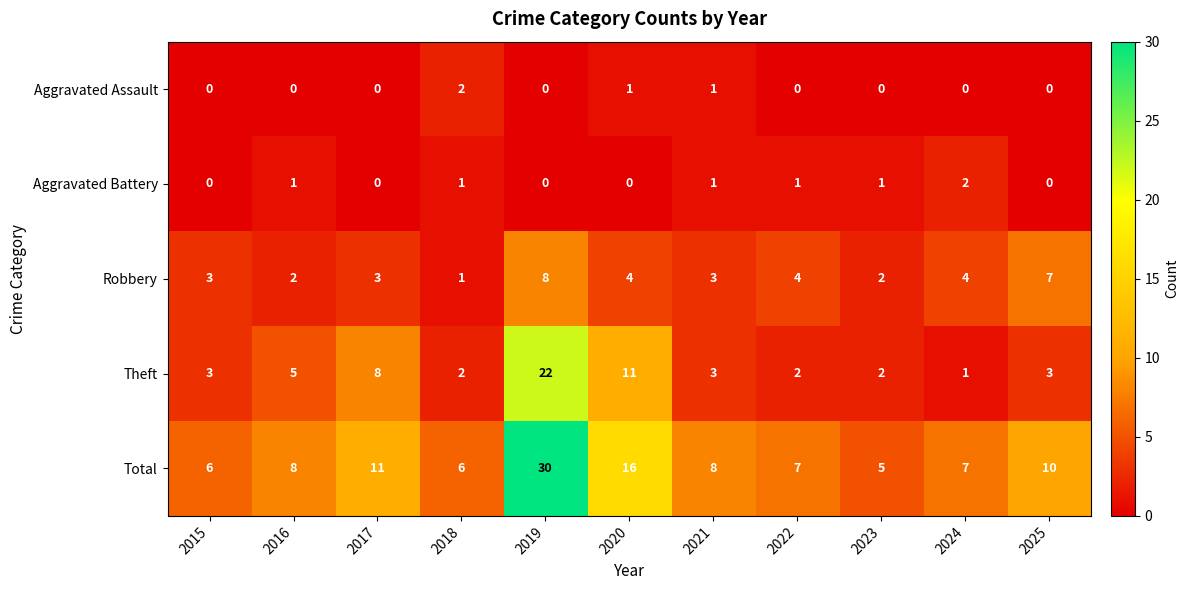

Count the Aggravated Battery values in the range 0 to 1.

10